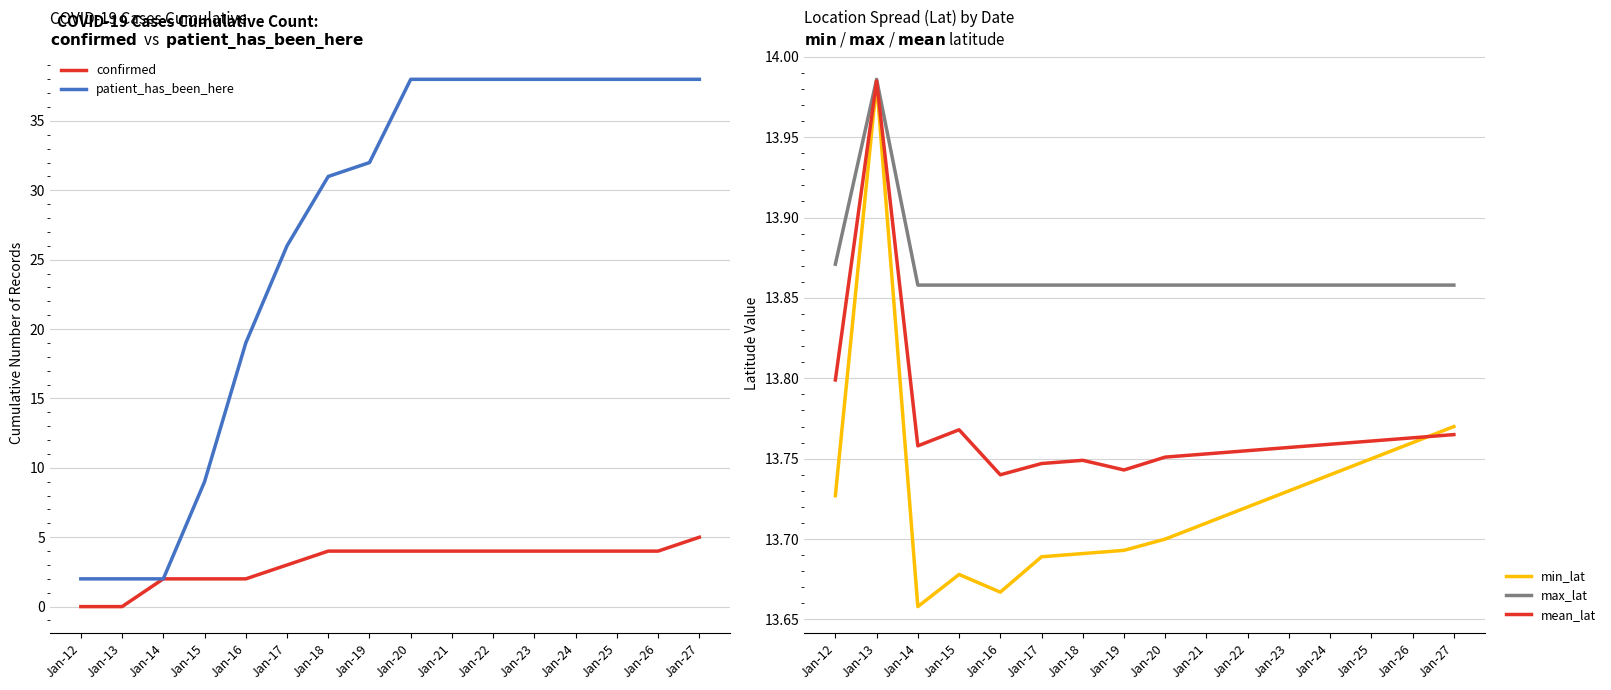

At which category does the chart reach its minimum across all series?

Jan-12